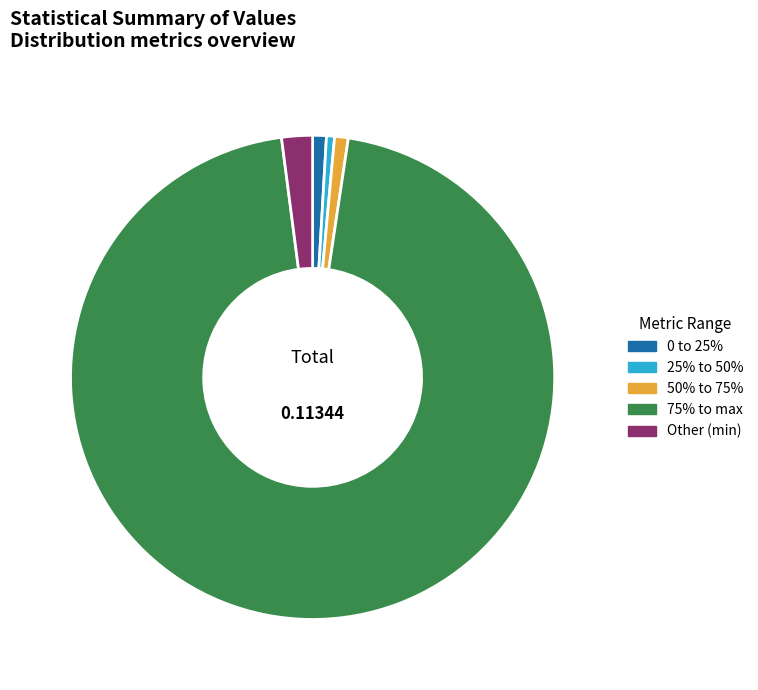

How many segments does this pie chart have?

5